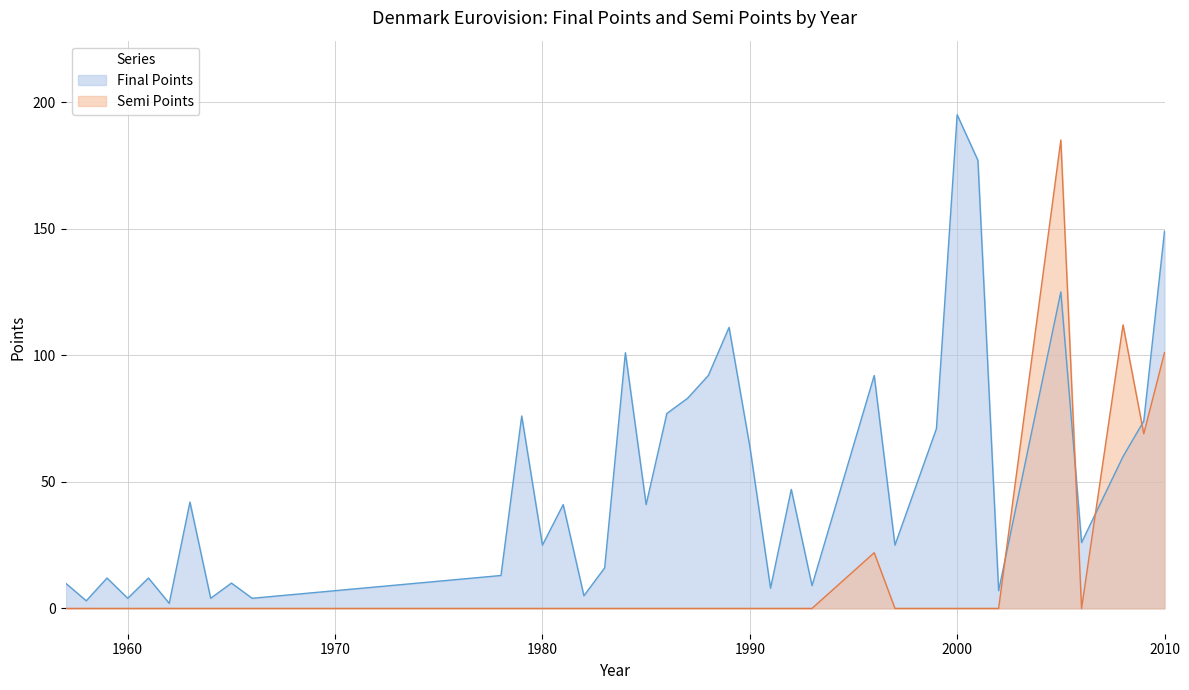

What is the value of the Semi Points point at the 37th from the left?

101